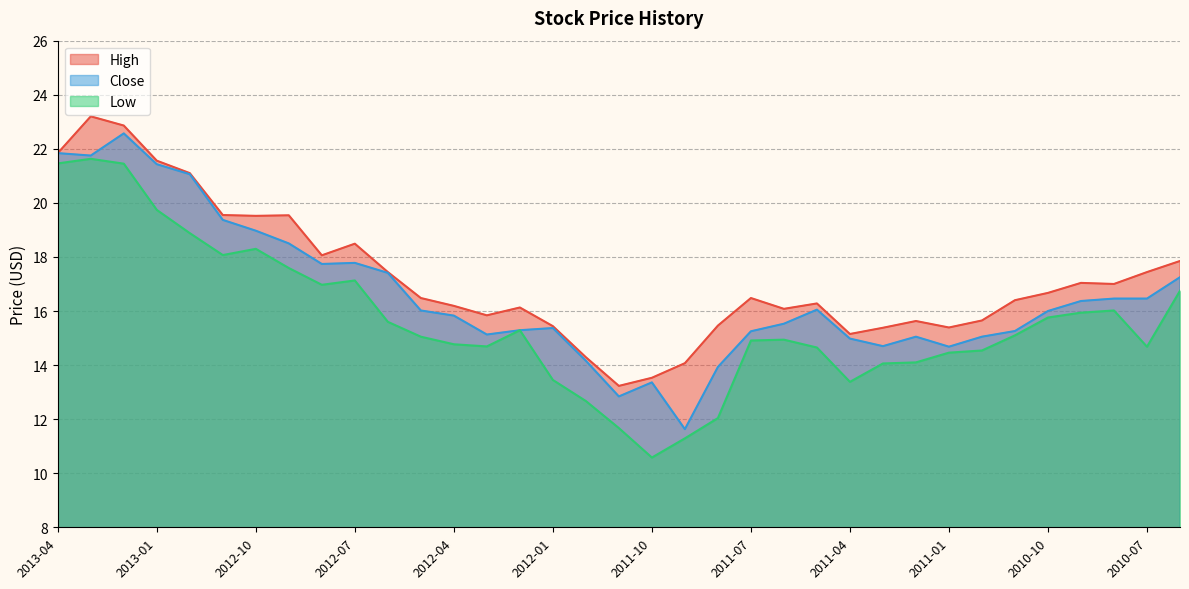

Rank the series by their maximum value, from highest to lowest.

High, Close, Low